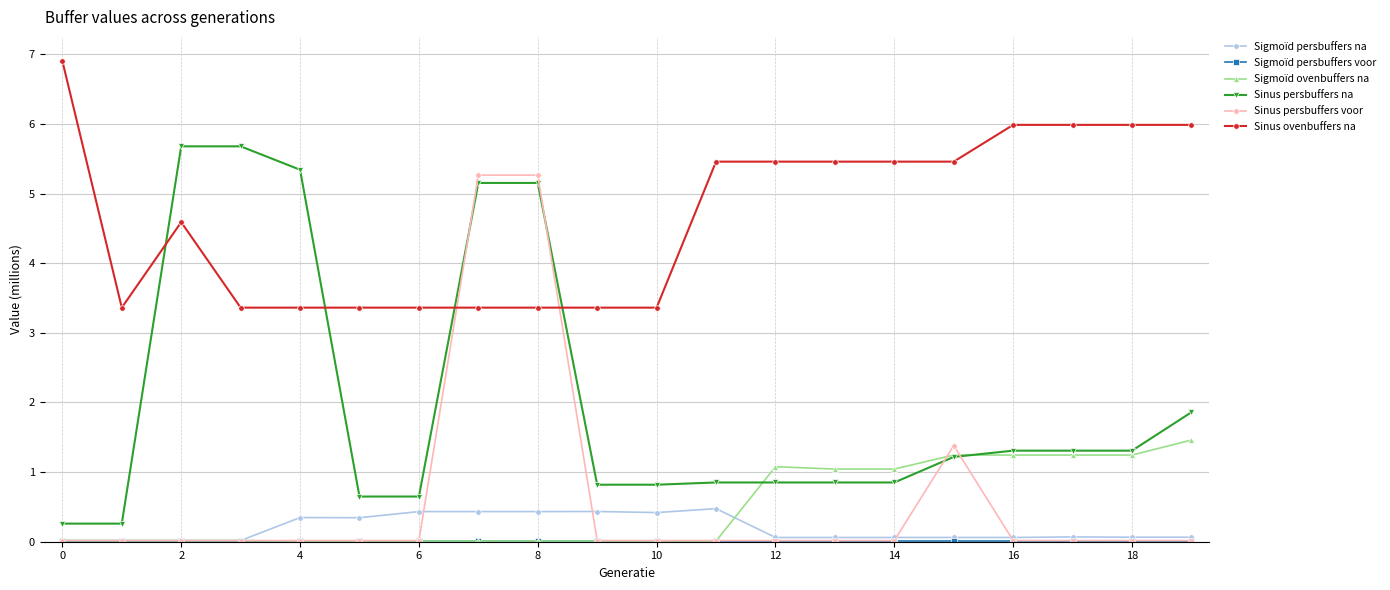

Which series has the largest total across all categories?

Sinus ovenbuffers na